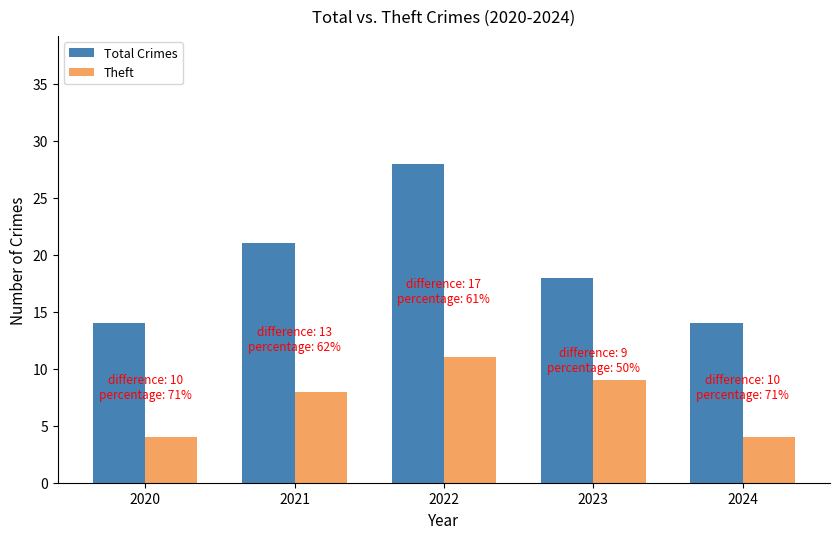

Reading left to right, list all the values displayed in this chart.

Total Crimes: 2020=14	2021=21	2022=28	2023=18	2024=14
Theft: 2020=4	2021=8	2022=11	2023=9	2024=4